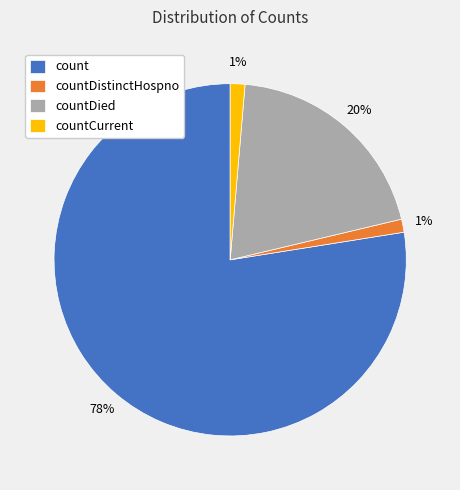

To the nearest percent, what is the combined percentage of countDistinctHospno and countDied?

21%